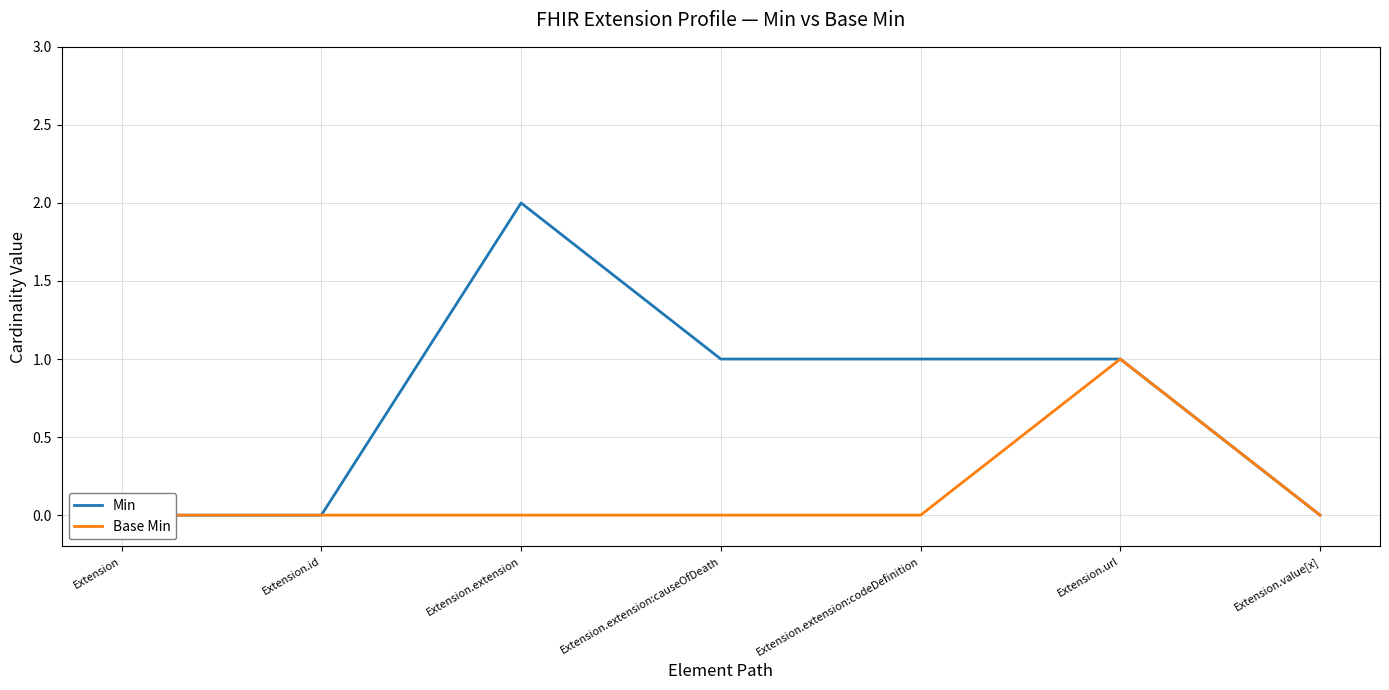

How many data points in Min are above 1?

1